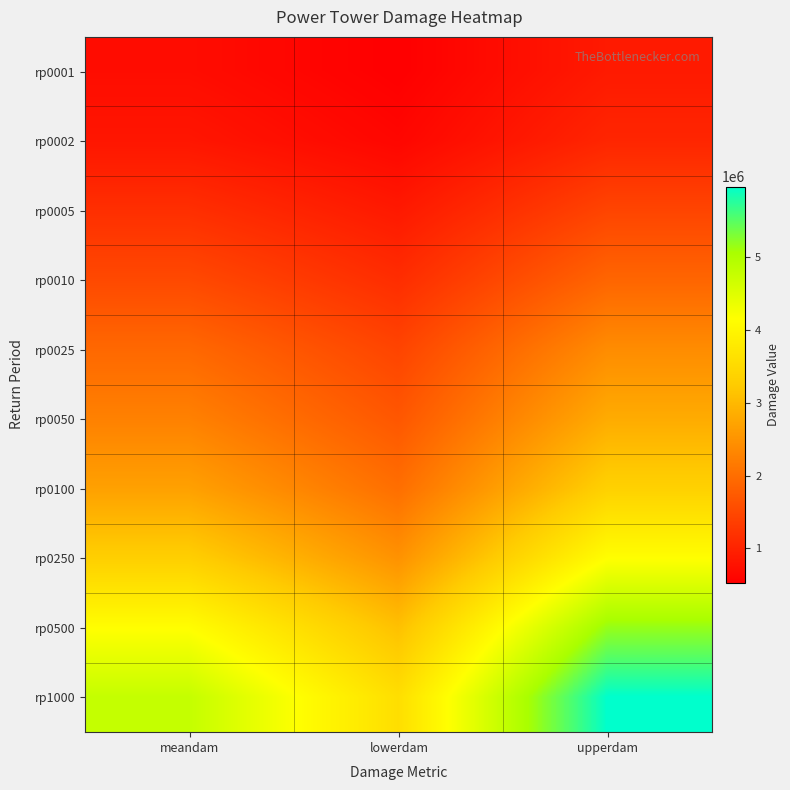

What is the total value across all series at meandam?

23269517.6